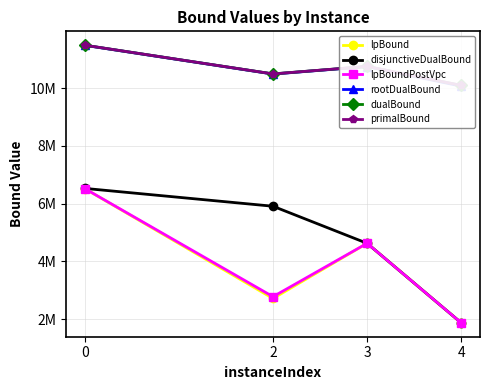

What is the difference between the primalBound values at 4 and 3?

657416.5